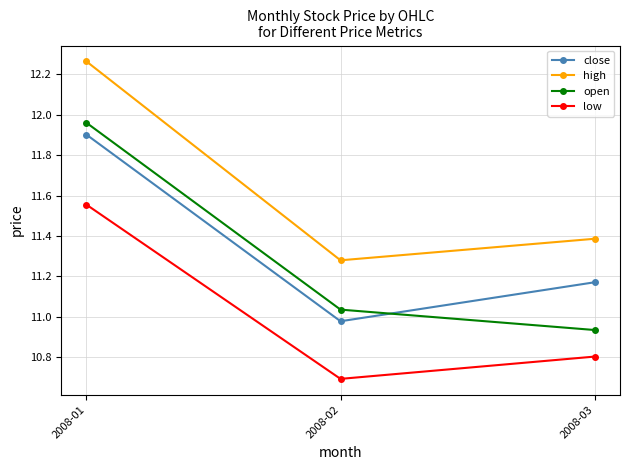

Is it true that open equals 19.4 at 2008-03?

False